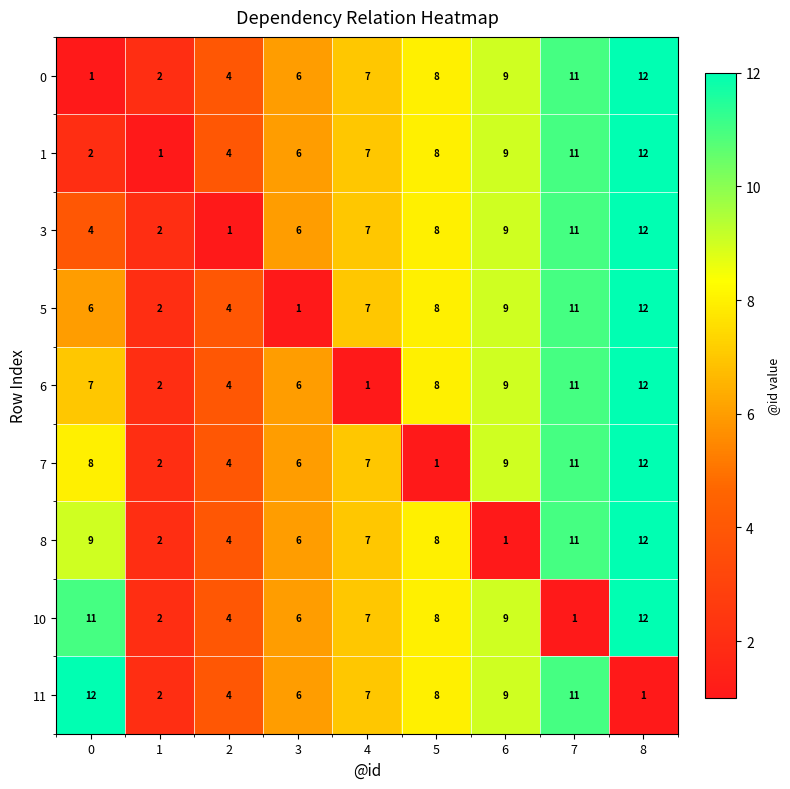

What is the spread (max minus min) of values at 6?

8